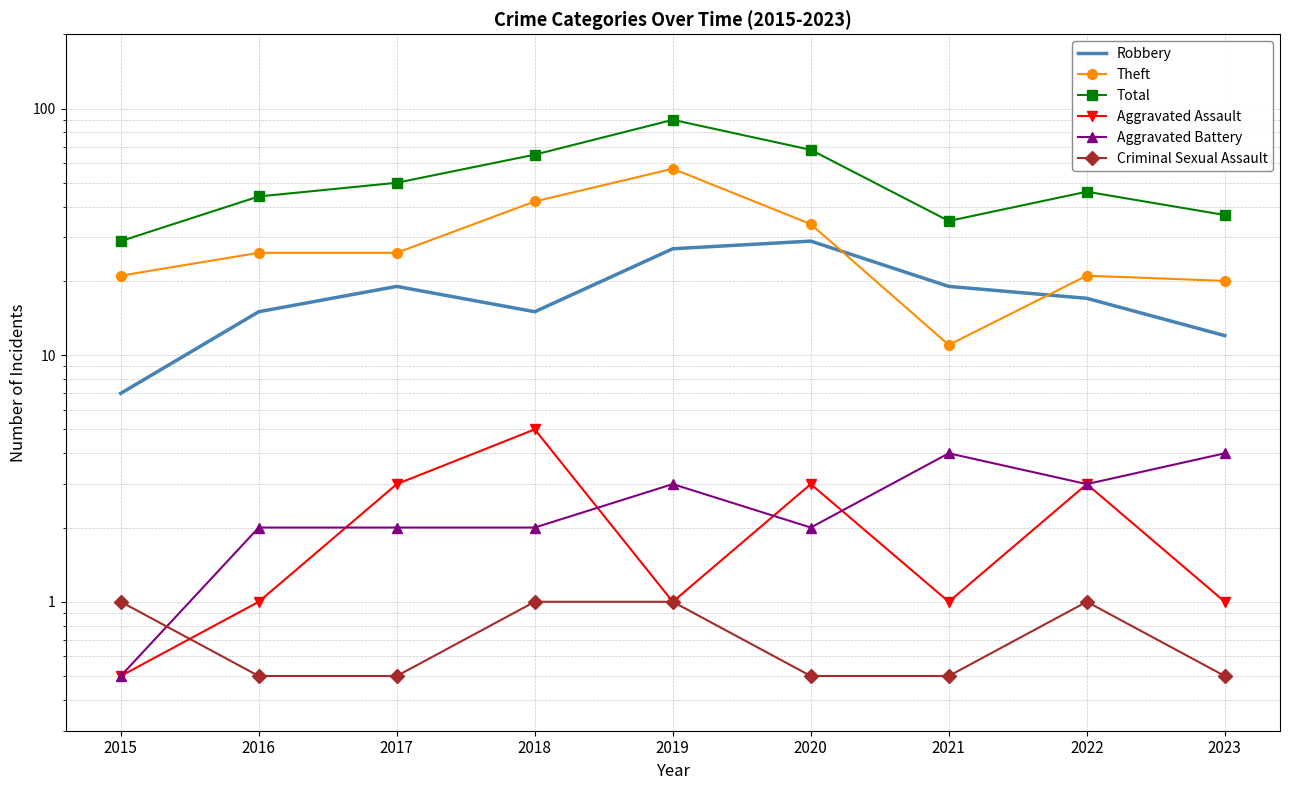

How many data points does each series have?

9